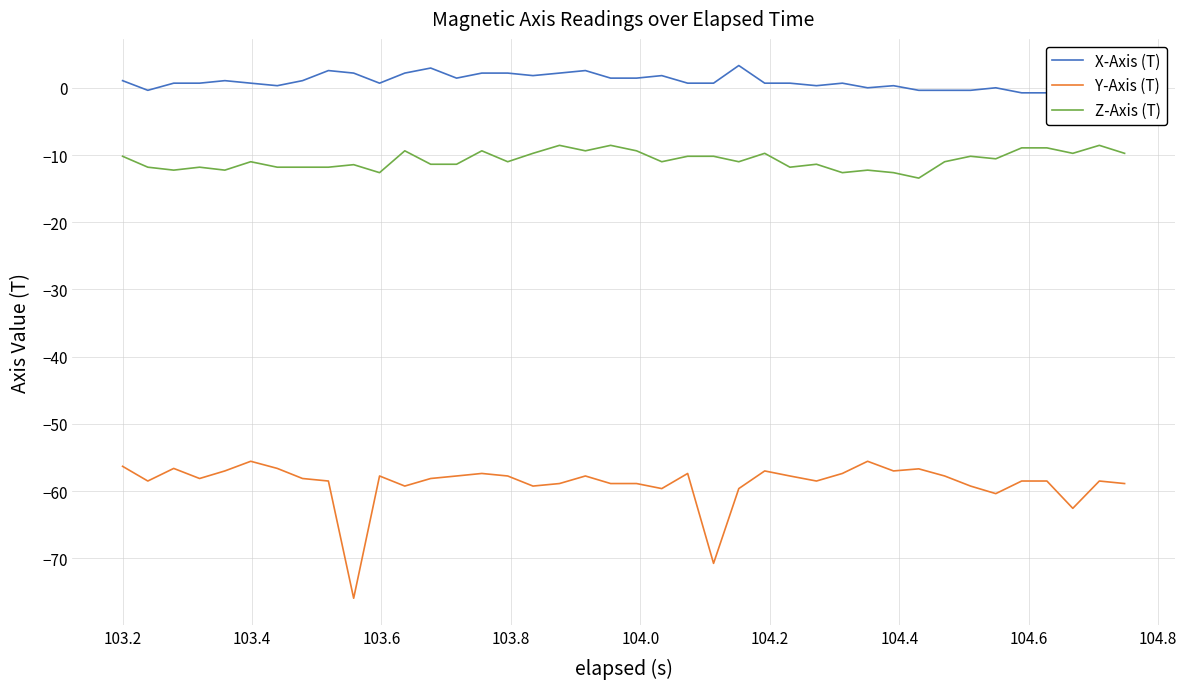

What is the maximum value for Z-Axis (T)?

-8.6